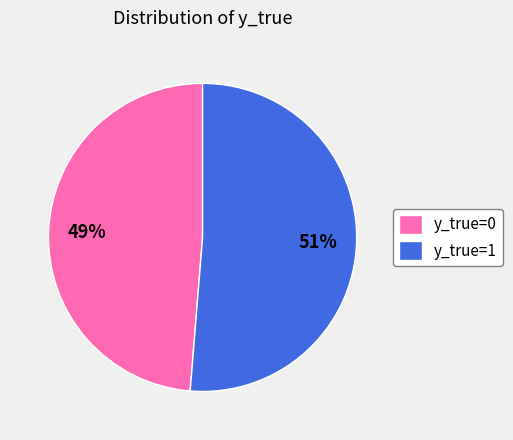

How many slices are in this pie chart?

2